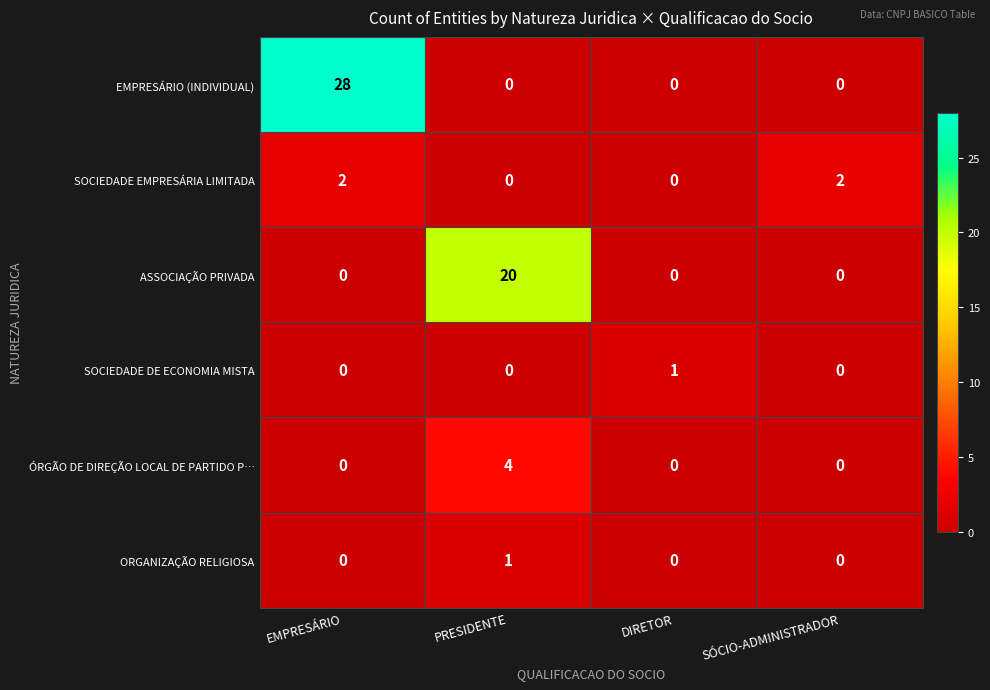

At how many categories does at least one series exceed 10?

2